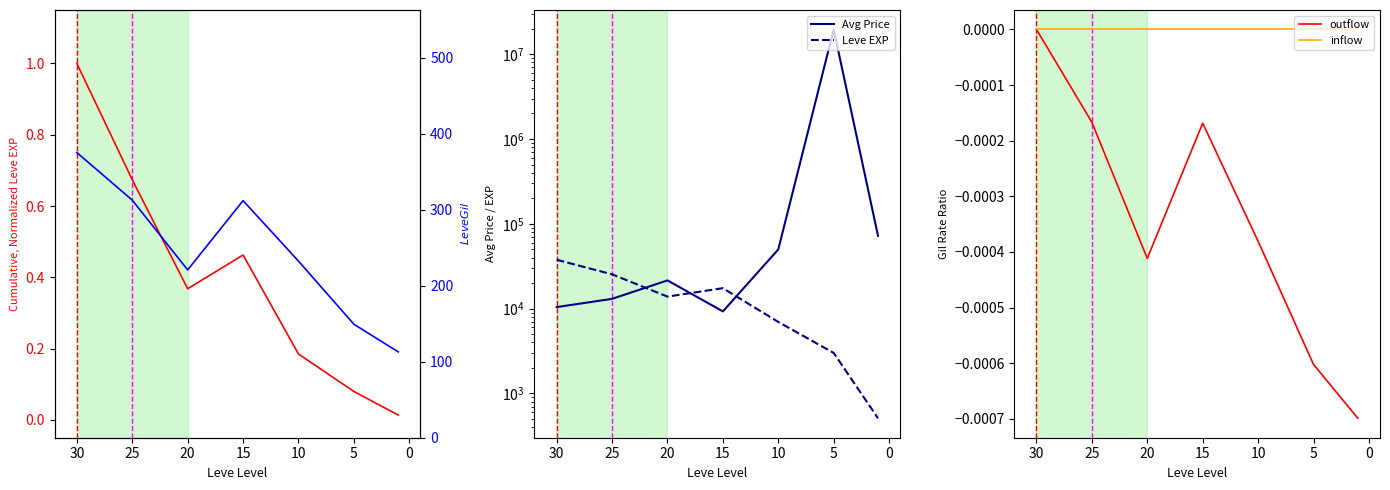

Between −5 and 25, which series saw the biggest shift?

Avg Price